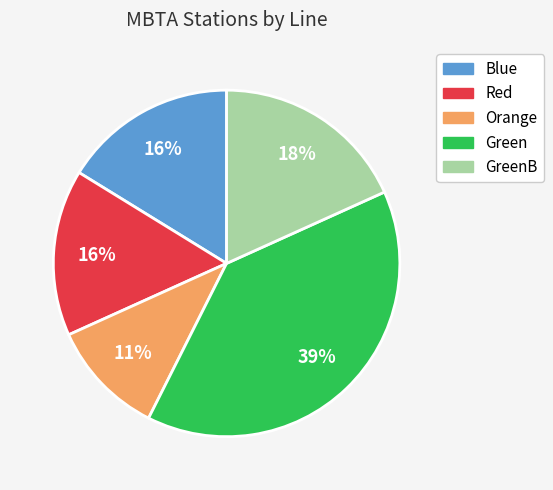

To the nearest percent, what is the average slice percentage?

20%